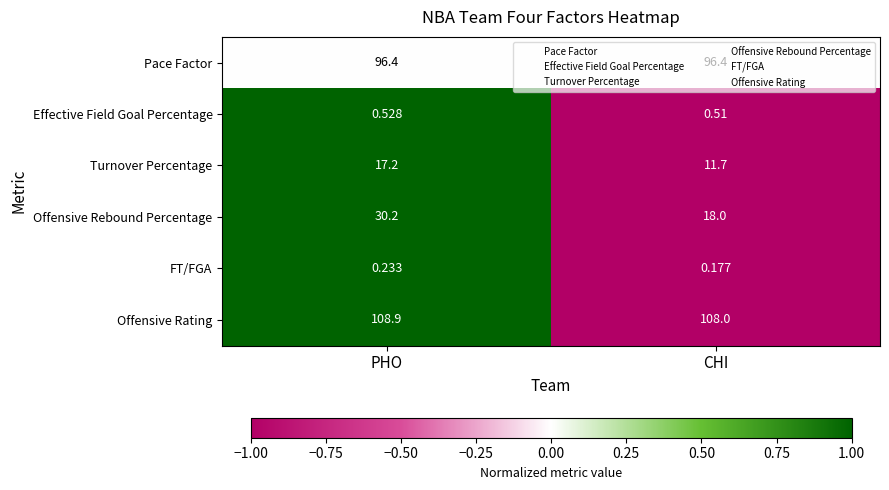

Where does the Turnover Percentage series first go above 17?

PHO